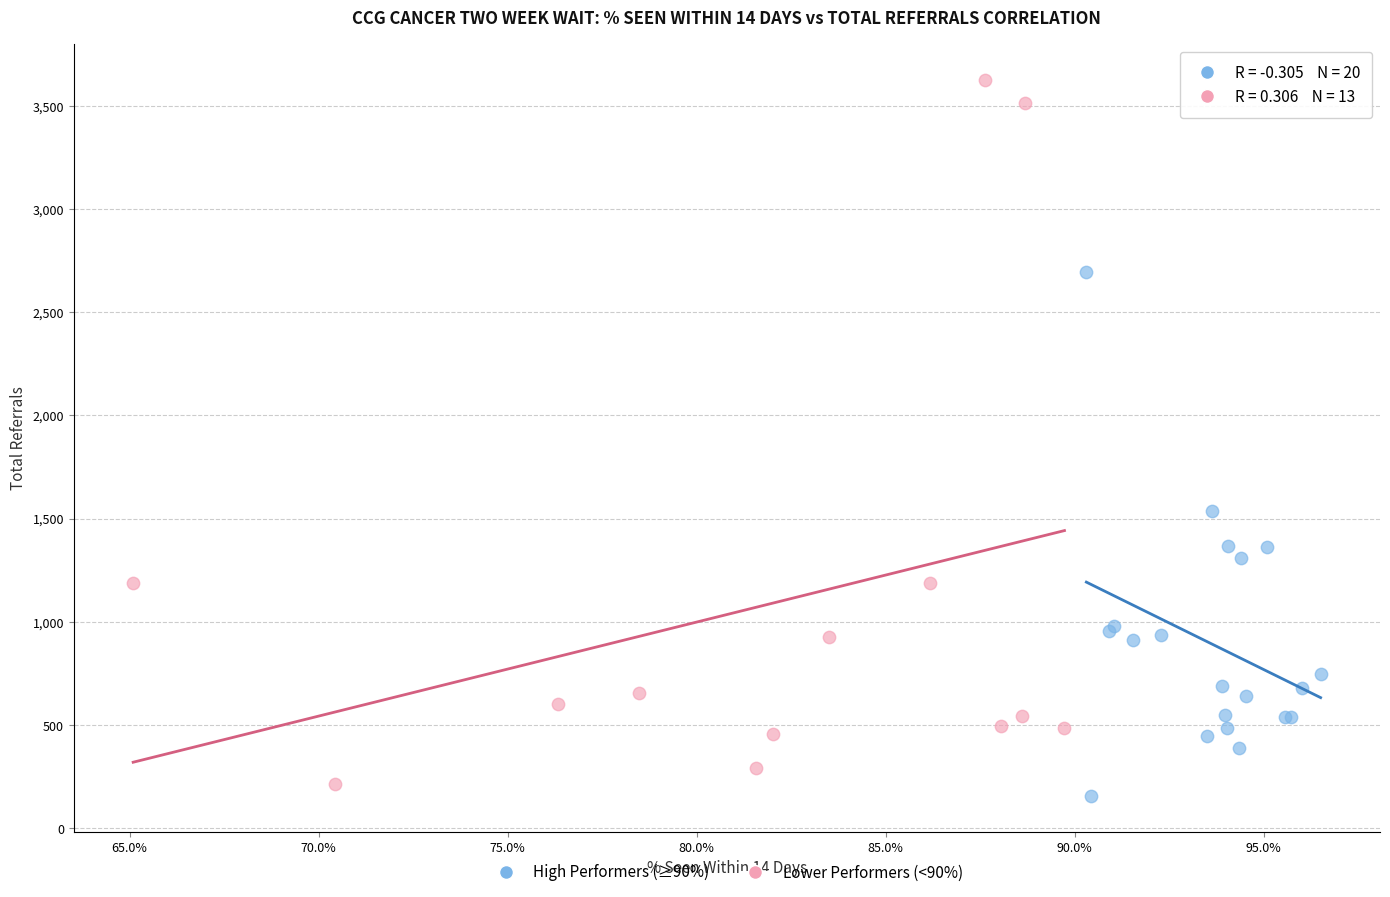

Which series has the widest spread of Y values?

Lower Performers (<90%)